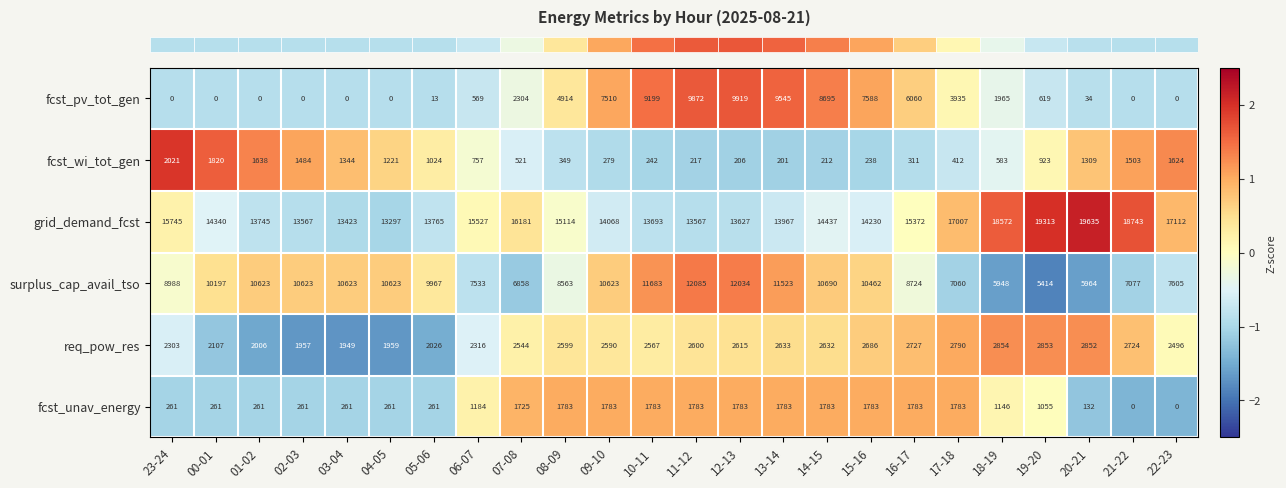

Rank the series by their maximum value, from lowest to highest.

fcst_unav_energy, fcst_wi_tot_gen, req_pow_res, fcst_pv_tot_gen, surplus_cap_avail_tso, grid_demand_fcst